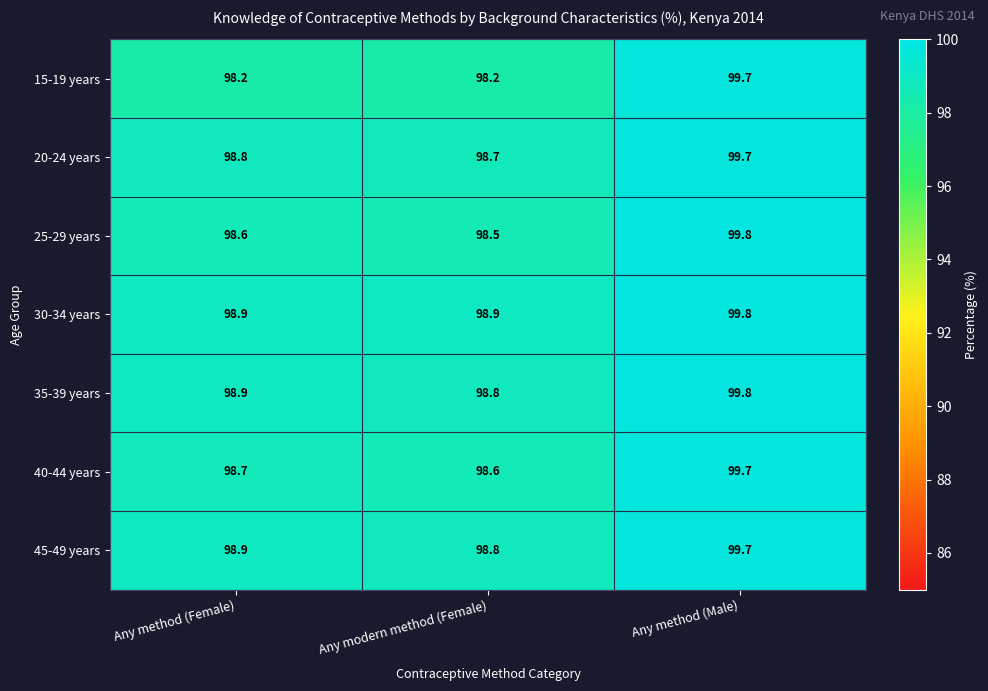

The 40-44 years series shows 61.2 at Any method (Male). True or false?

False